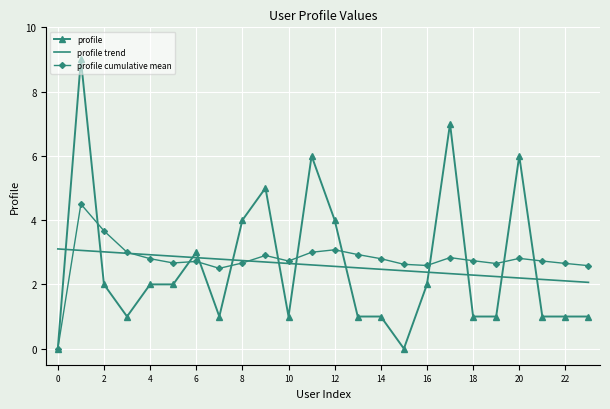

After their last crossing, which series has the higher values: profile trend or profile?

profile trend